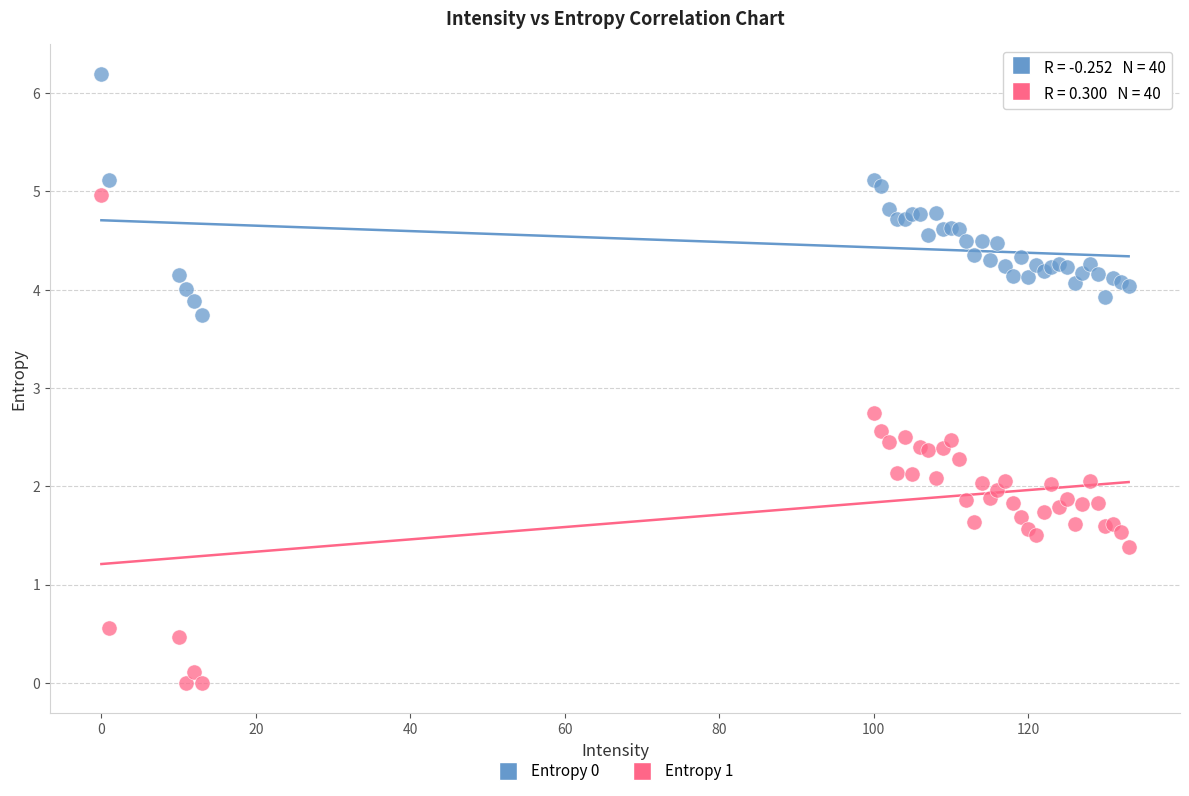

Across all series, what Y value is closest to 3?

2.7